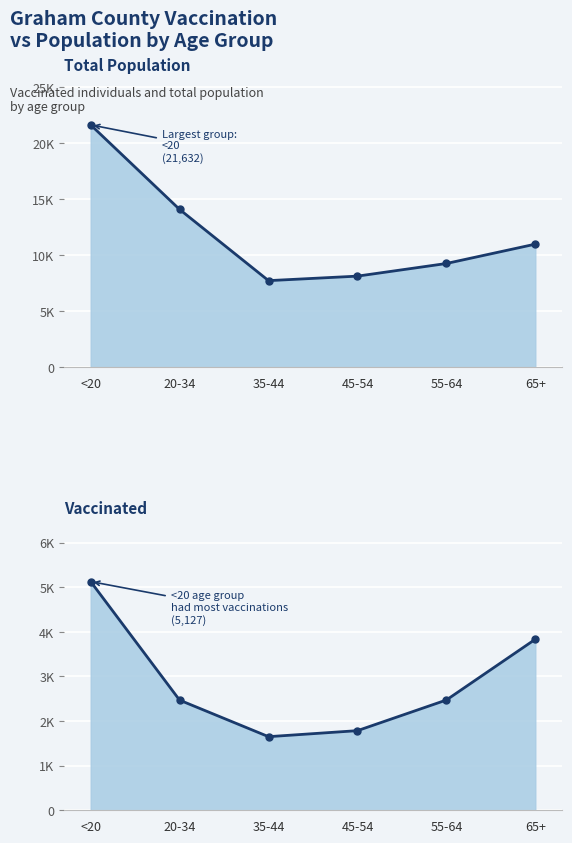

What is the minimum value shown in the chart?

1650